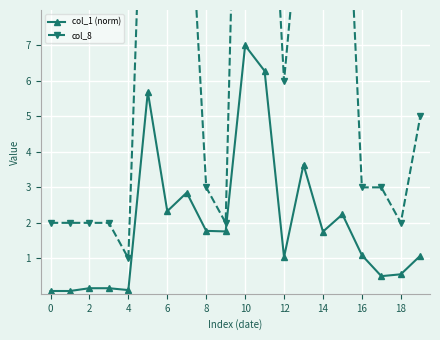

What is the total value across all series at 14?

15.9